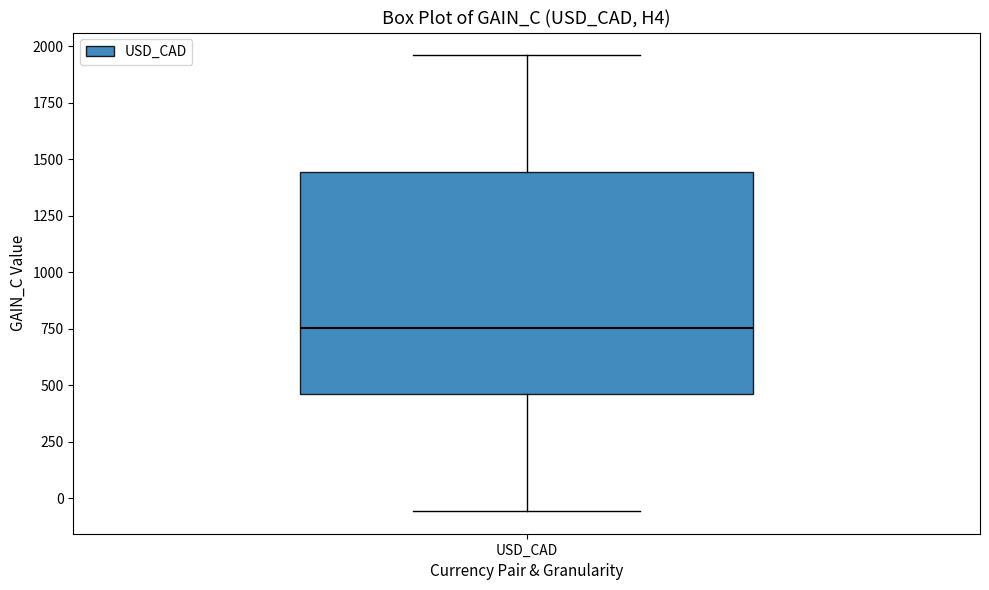

Read this box plot against the y-axis: the position of the median line, the range covered by the box, and the ends of both whiskers. The values are not printed on the chart, so give them approximately, as read against the axis.

median 750, box 450 to 1450, whiskers -50 to 1950